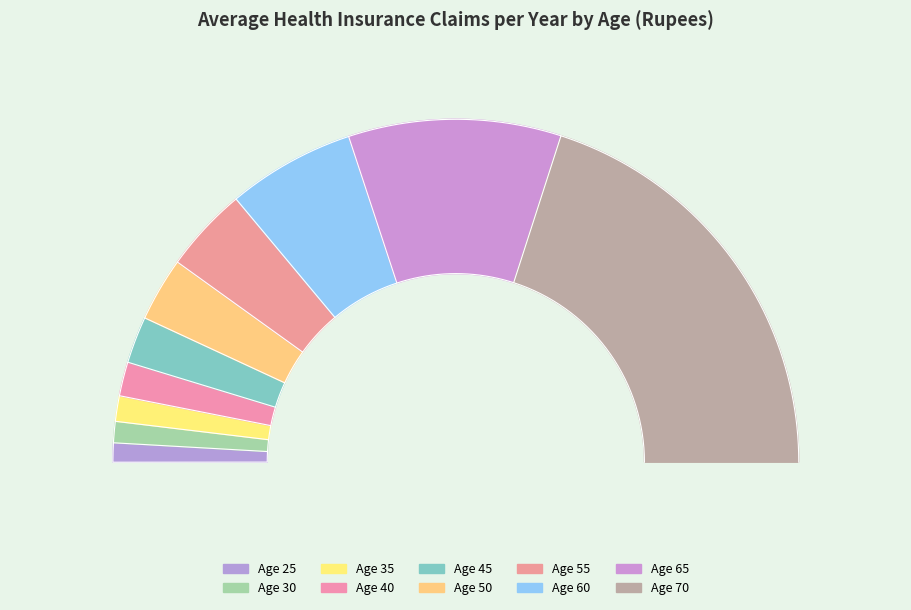

Which category has the biggest portion of the pie?

70